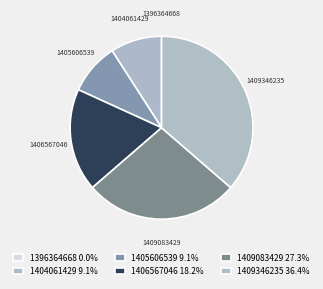

Count the number of slices in the pie.

6